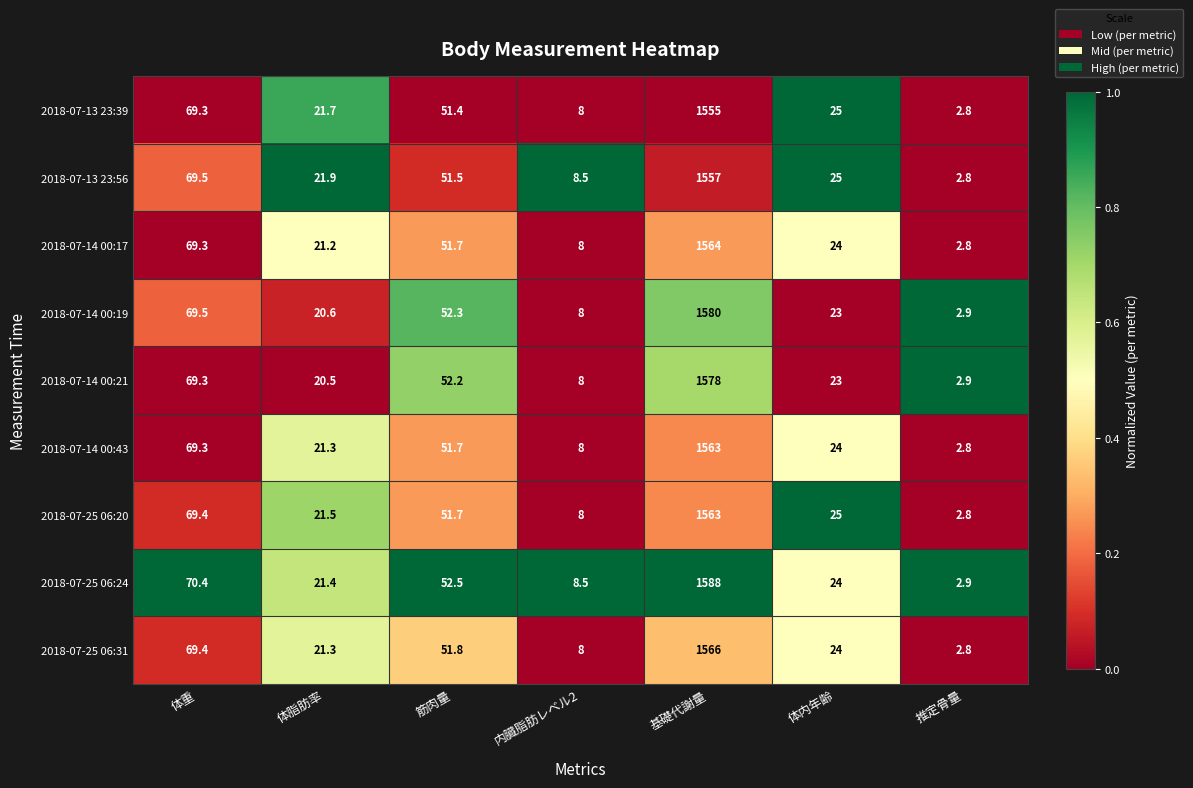

Is it true that 2018-07-25 06:31 equals 69.4 at 体重?

True